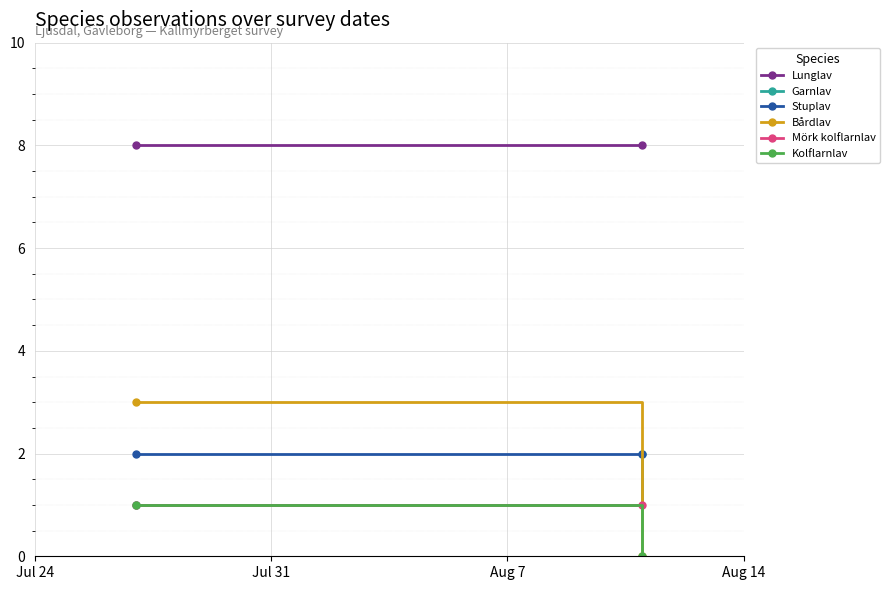

True or false: Mörk kolflarnlav has a value of 2 at Jul 24.

False